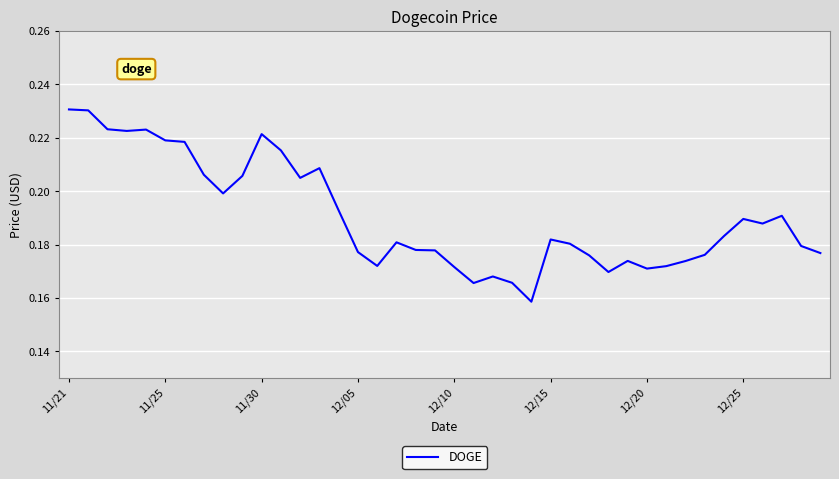

How many interior local valleys (lower than both neighbors) does the data have?

9